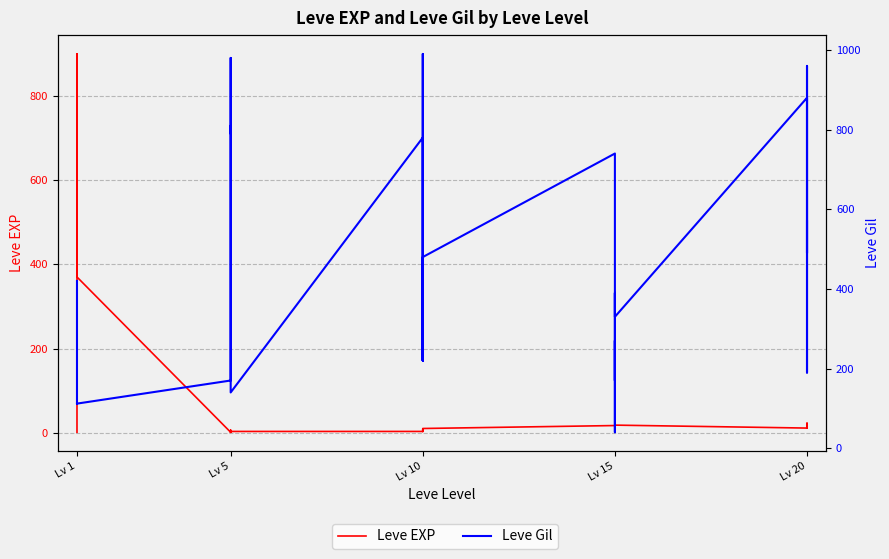

What is the value of the Leve EXP point at the 5th from the left?

900